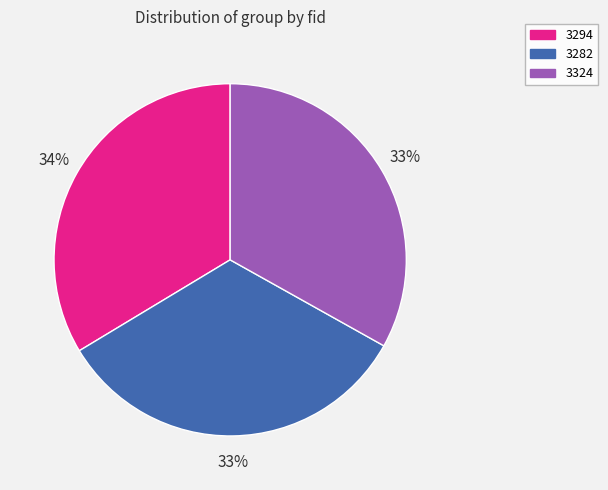

Count the number of slices in the pie.

3